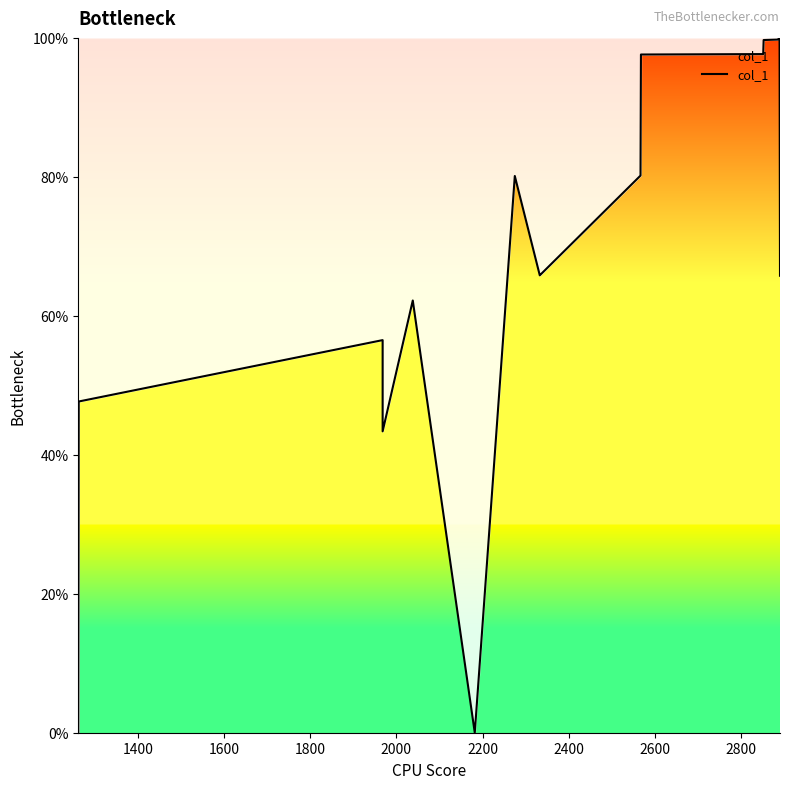

Reading left to right, list all the values displayed in this chart.

0.1	47.7	56.5	43.4	62.2	0.0	80.1	65.8	65.9	66.0	80.2	97.6	97.7	99.7	99.8	99.8	99.9	99.9	100.0	65.8